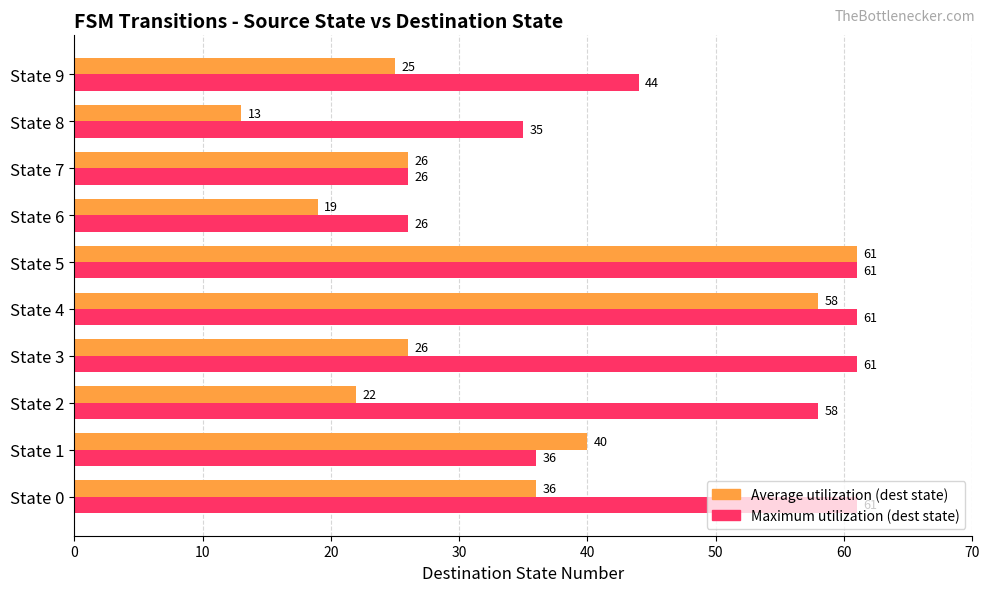

What is the spread (max minus min) of values at State 4?

3